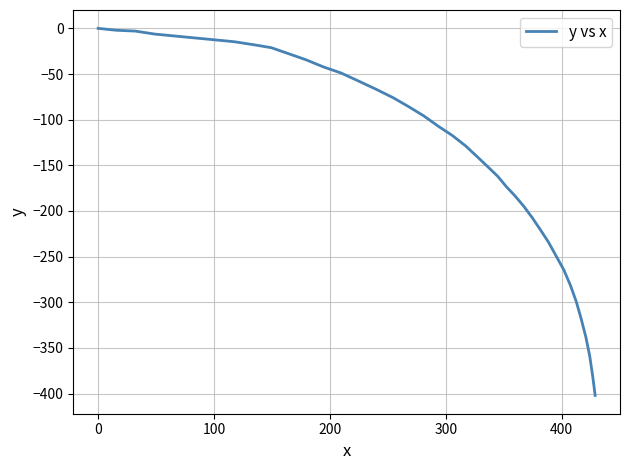

What is the difference between the maximum and minimum values?

401.9